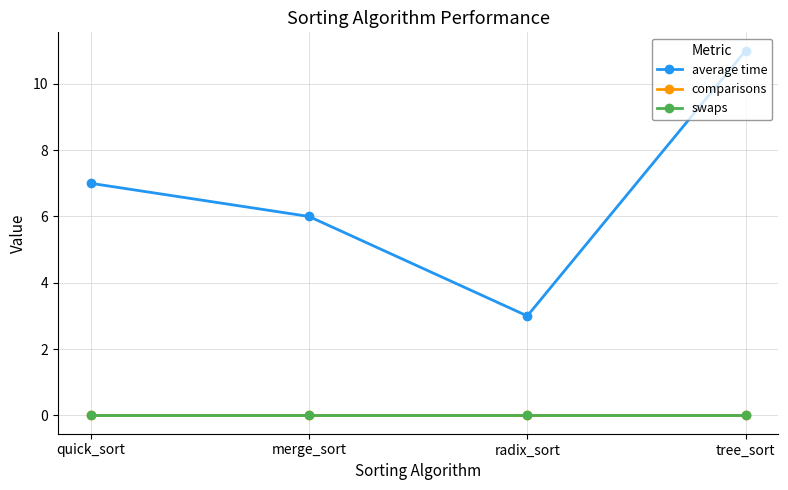

True or false: comparisons and swaps intersect in this chart.

False